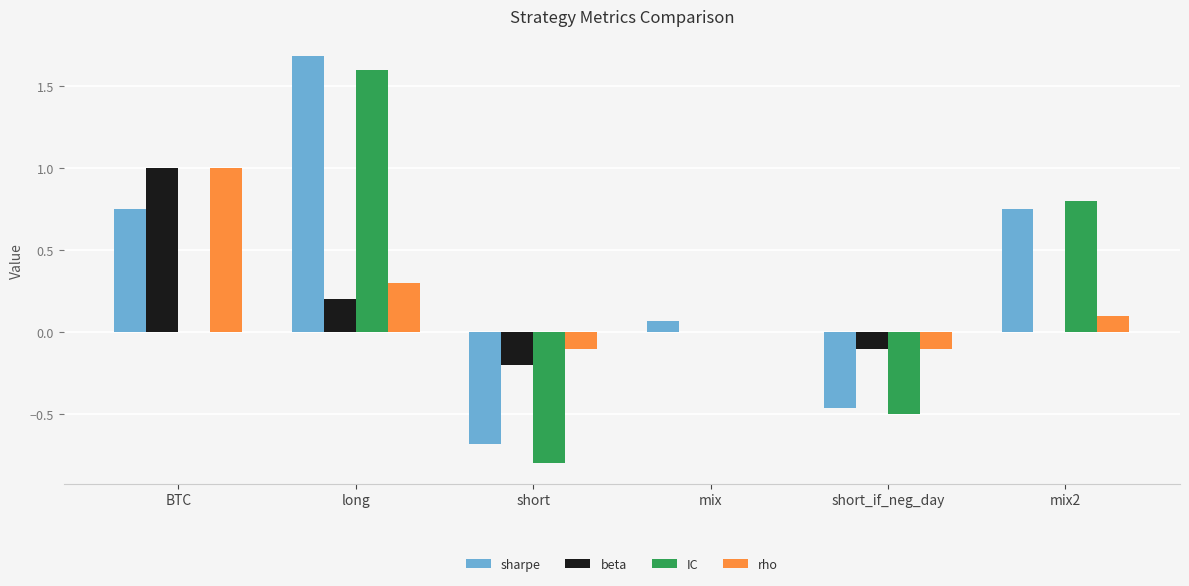

Which category has the highest value in the rho series?

BTC